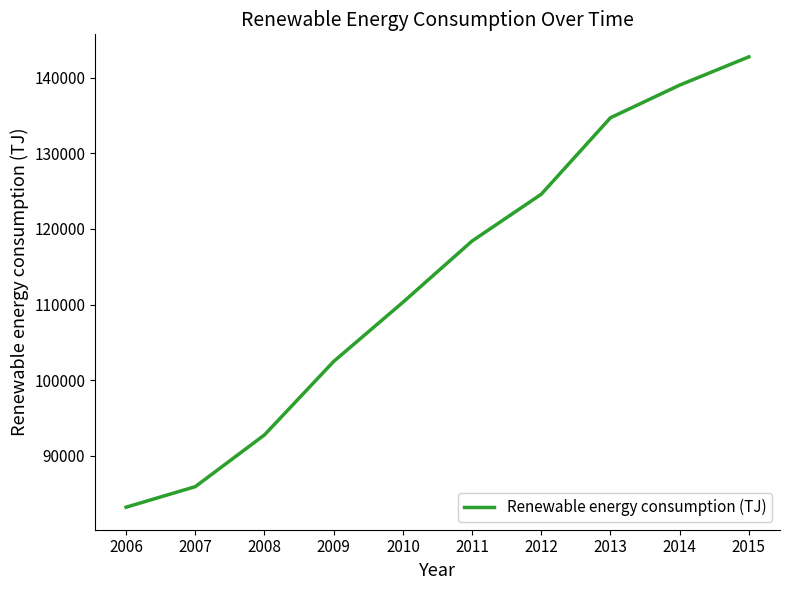

What is the ratio of the value at 2012 to the value at 2007?

1.5